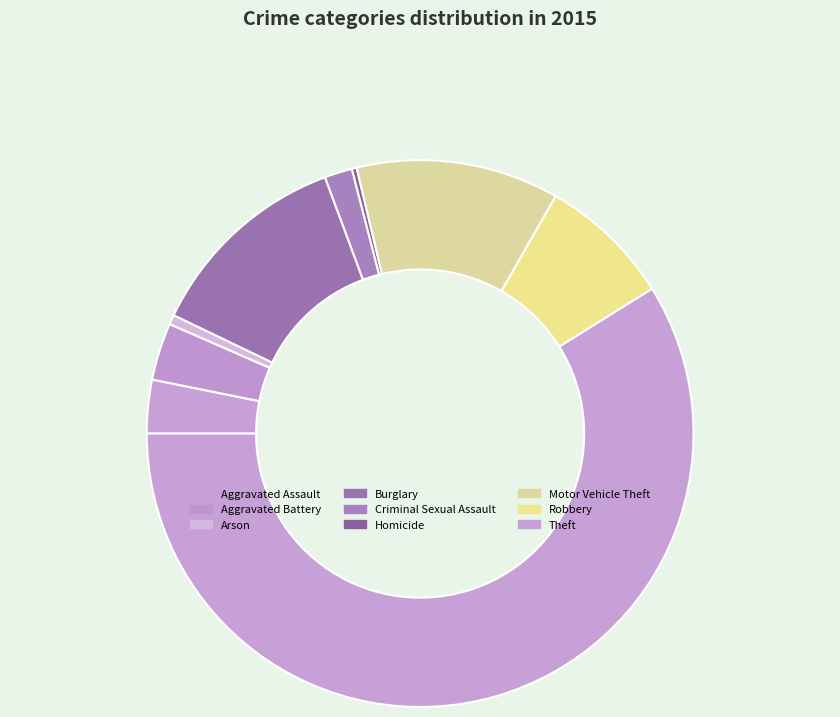

To the nearest percent, what portion does Theft represent?

59%